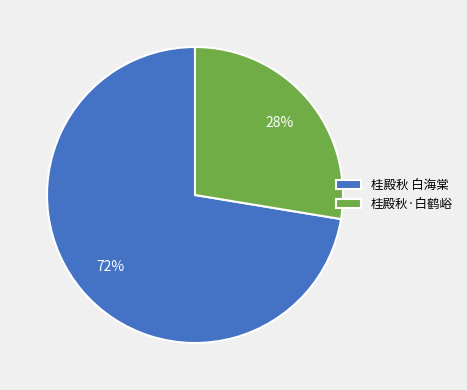

True or false: 桂殿秋 白海棠 accounts for 72% of the total.

True